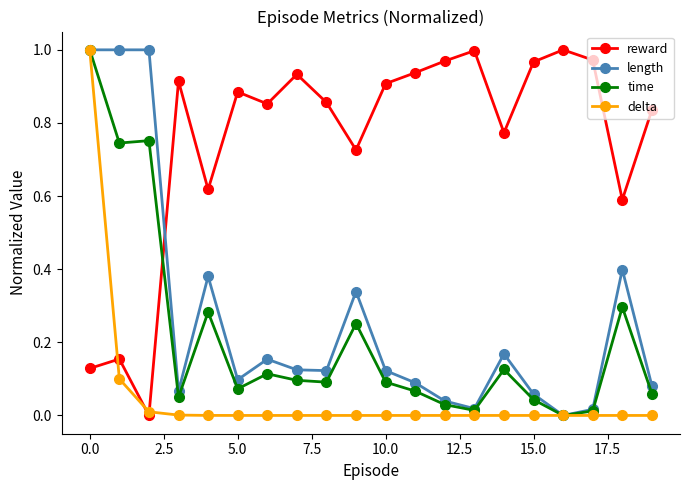

Which series has the largest total across all categories?

reward